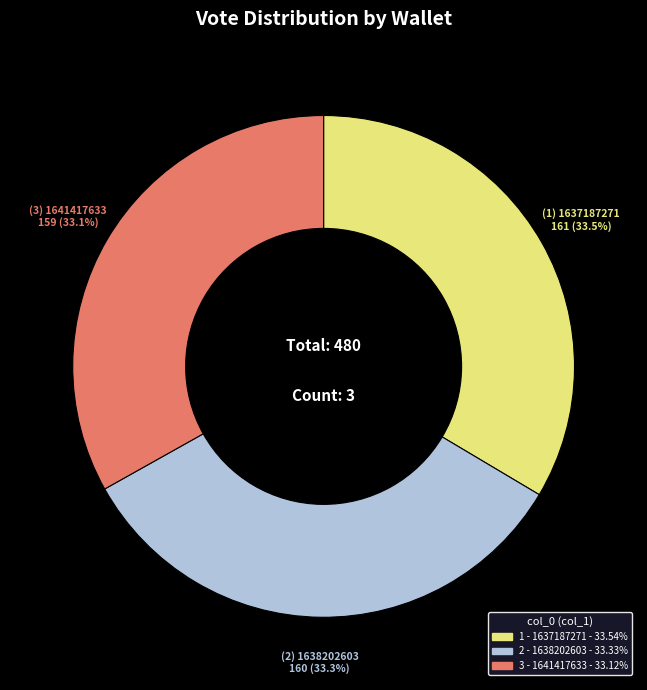

Does any single category account for the majority?

No